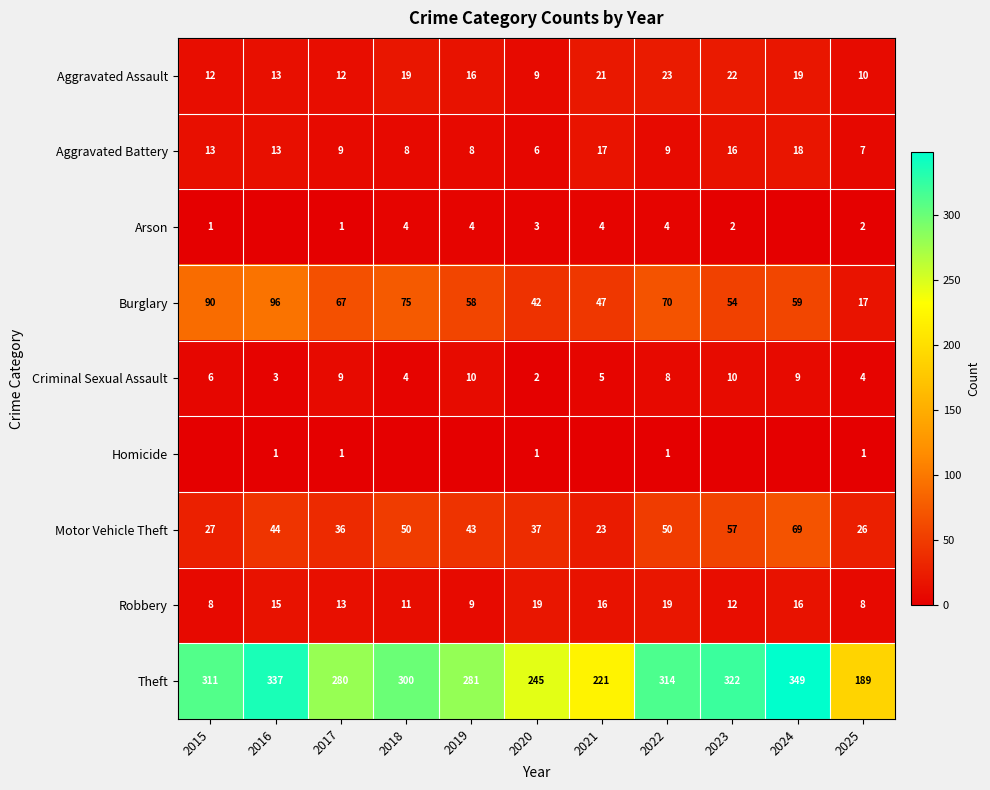

What is the total value across all series at 2022?

498